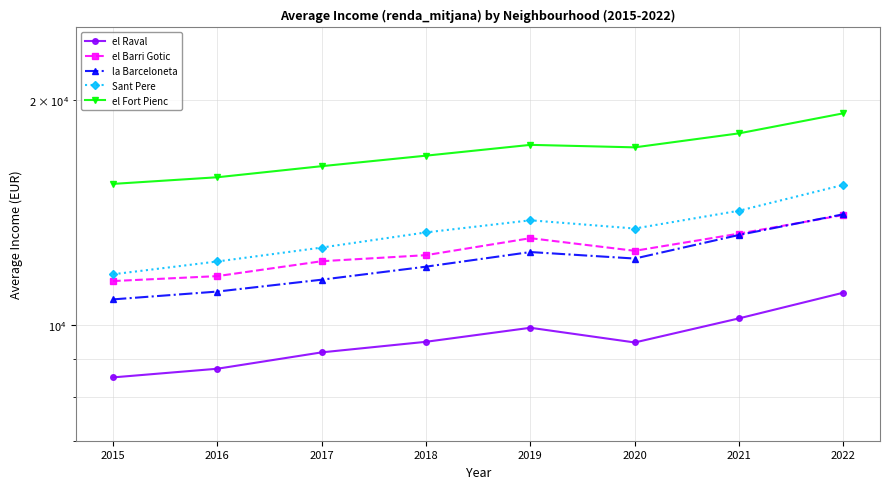

What is the highest value of the el Fort Pienc series?

19193.3